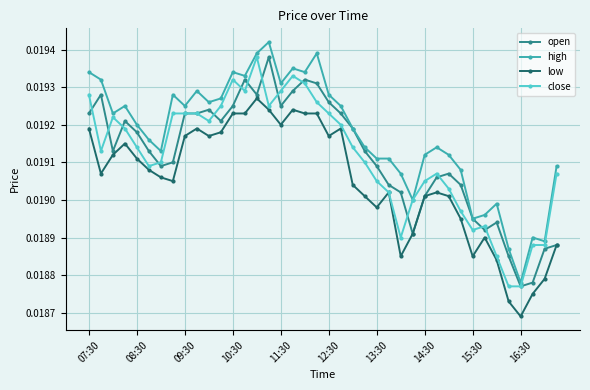

True or false: low and high intersect in this chart.

False